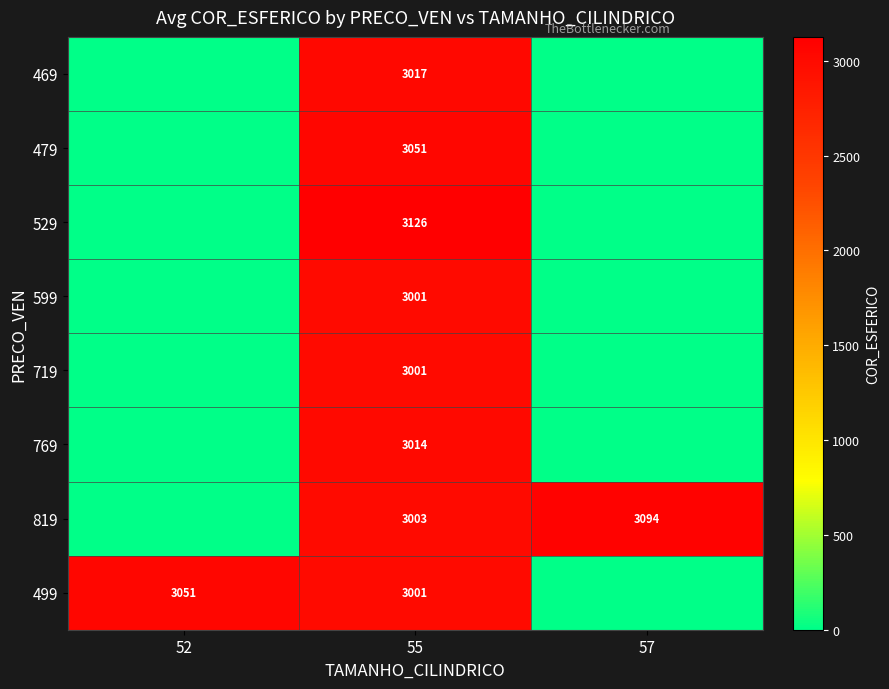

What is the difference between the highest and lowest values at 55?

125